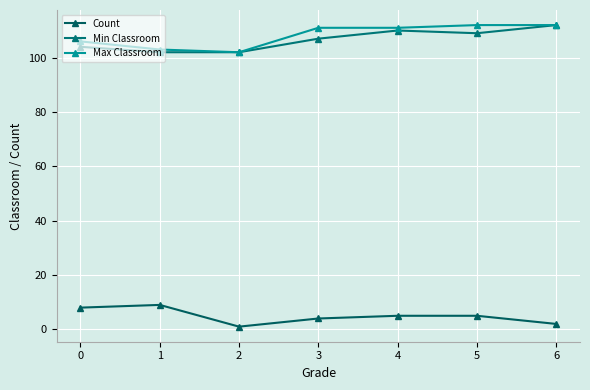

Reading left to right, transcribe all the data shown in this chart.

Count: 0=8	1=9	2=1	3=4	4=5	5=5	6=2
Min Classroom: 0=104	1=102	2=102	3=107	4=110	5=109	6=112
Max Classroom: 0=106	1=103	2=102	3=111	4=111	5=112	6=112